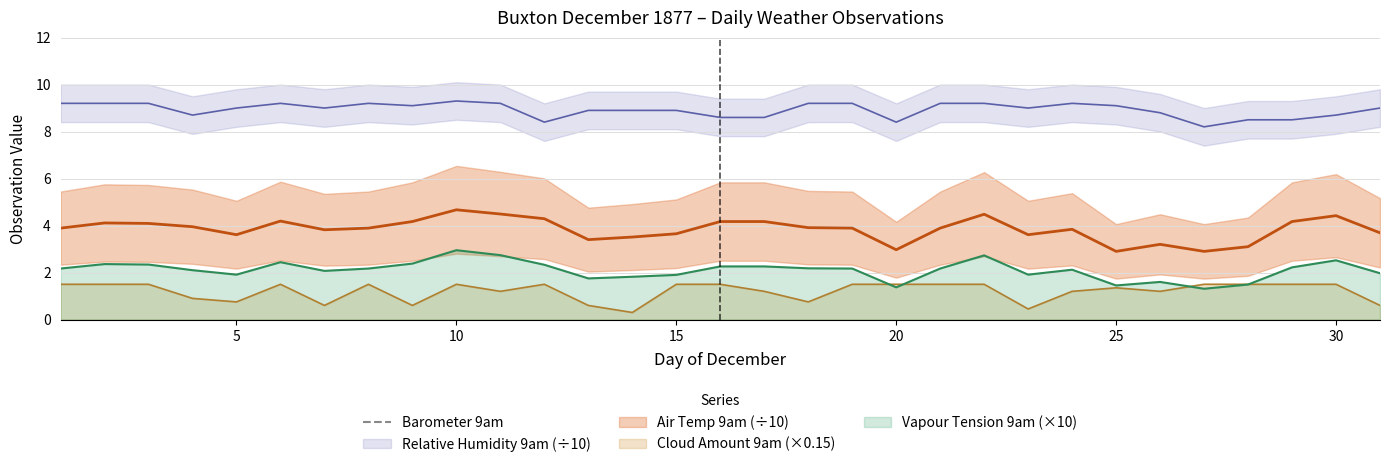

What is the lowest value of the Cloud Amount 9am (×0.15) series?

0.3